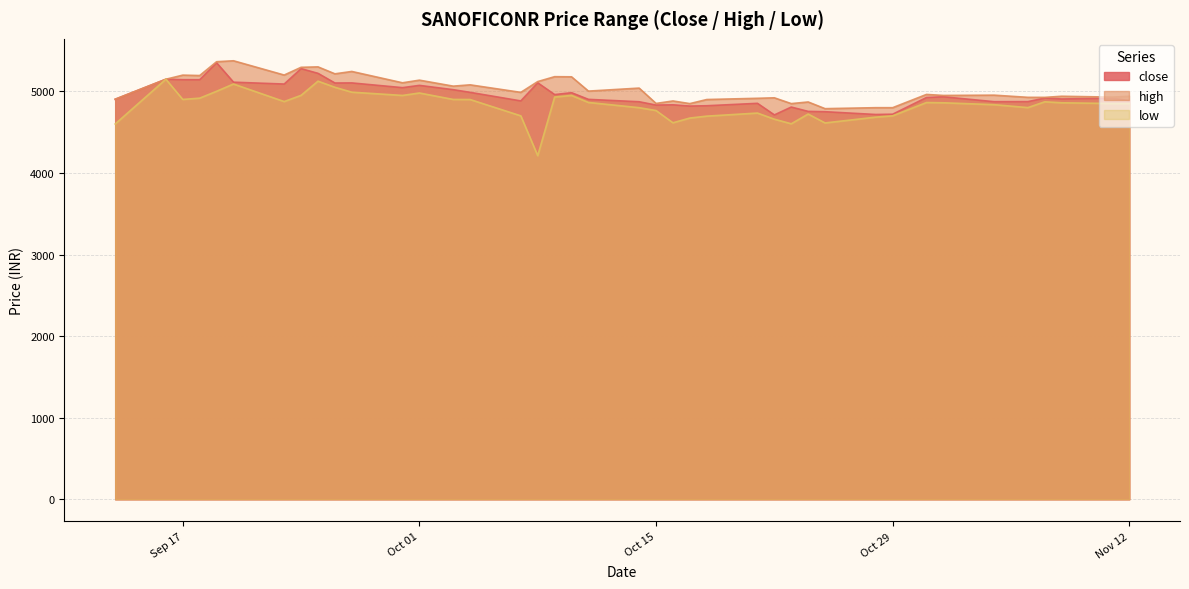

How many data points does each series have?

40